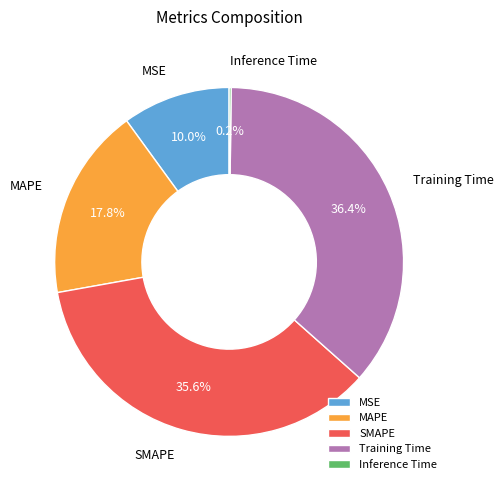

What is the total percentage of MSE and MAPE?

27.8%